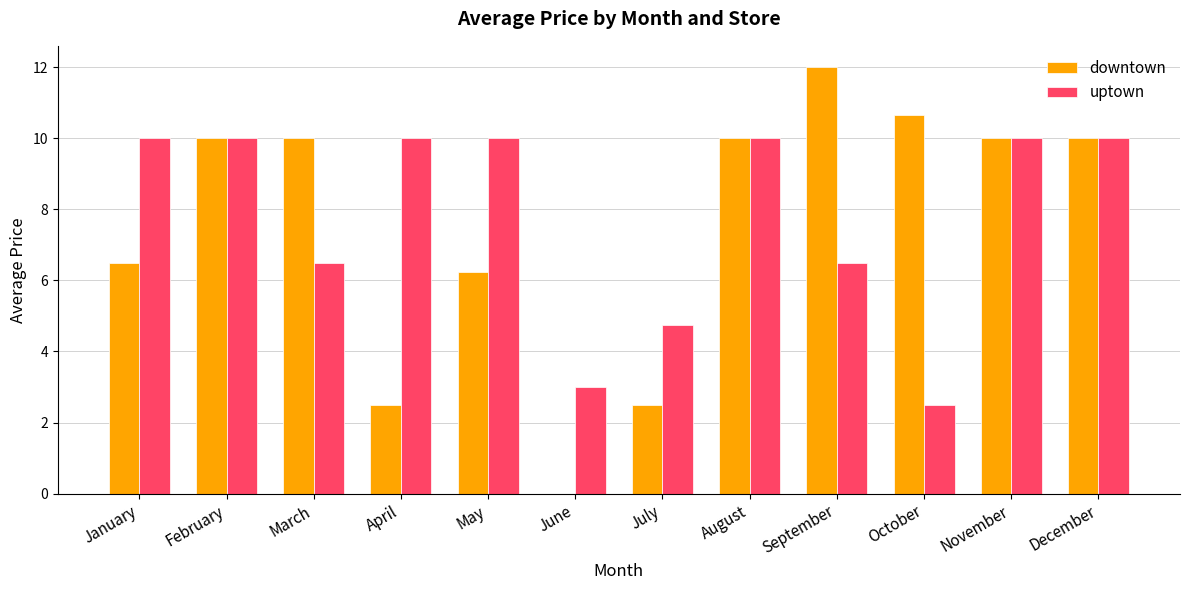

Does the chart contain stacked bars?

No